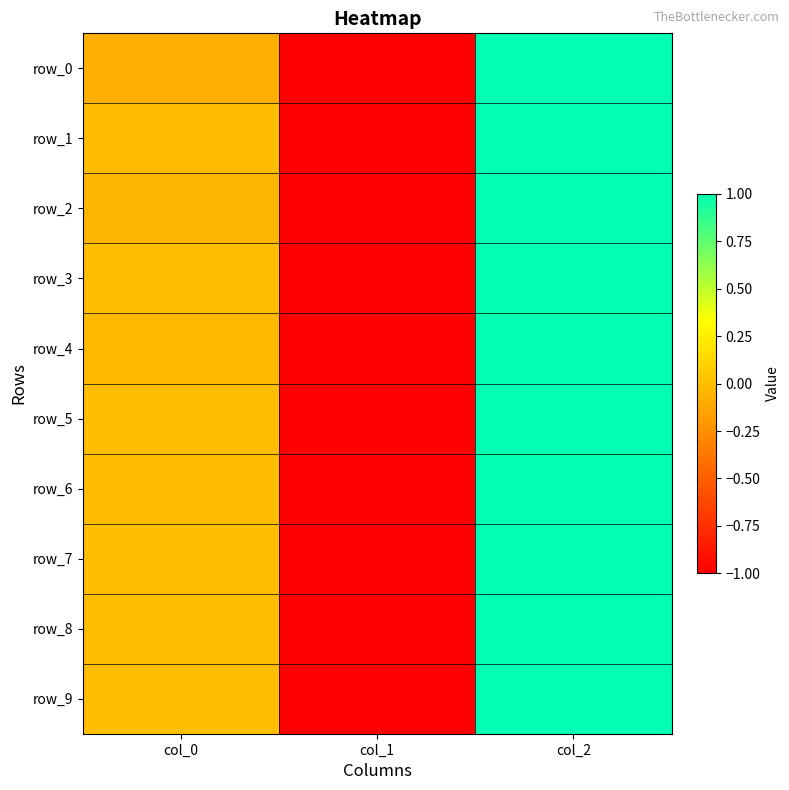

Reading left to right, transcribe all the data shown in this chart.

row_0: col_0=-0.1	col_1=-1.0	col_2=1.0
row_1: col_0=-0.0	col_1=-1.0	col_2=1.0
row_2: col_0=-0.0	col_1=-1.0	col_2=1.0
row_3: col_0=-0.0	col_1=-1.0	col_2=1.0
row_4: col_0=-0.0	col_1=-1.0	col_2=1.0
row_5: col_0=0.0	col_1=-1.0	col_2=1.0
row_6: col_0=-0.0	col_1=-1.0	col_2=1.0
row_7: col_0=0.0	col_1=-1.0	col_2=1.0
row_8: col_0=-0.0	col_1=-1.0	col_2=1.0
row_9: col_0=-0.0	col_1=-1.0	col_2=1.0